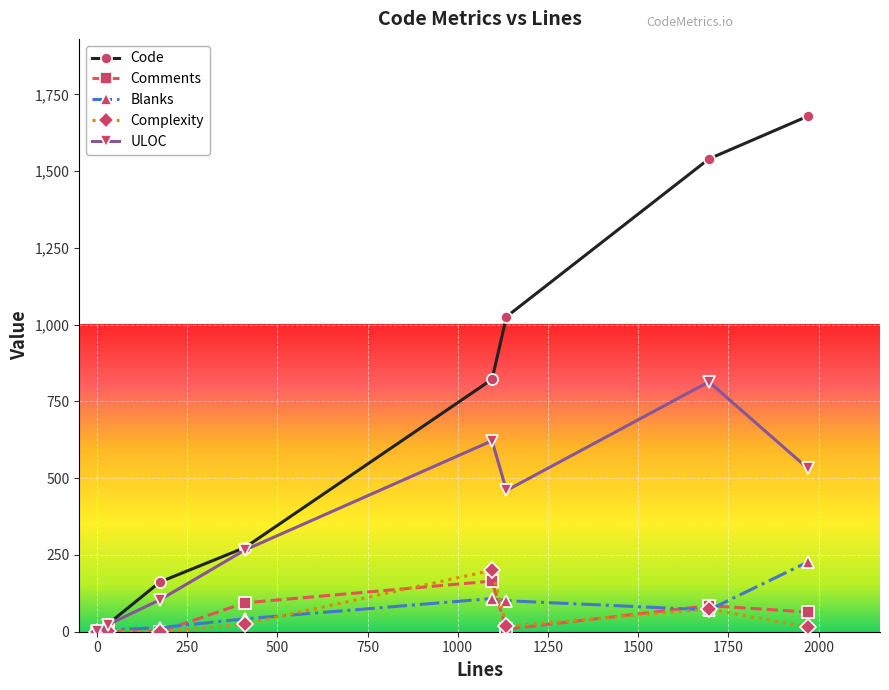

At how many categories does at least one series exceed 647?

4